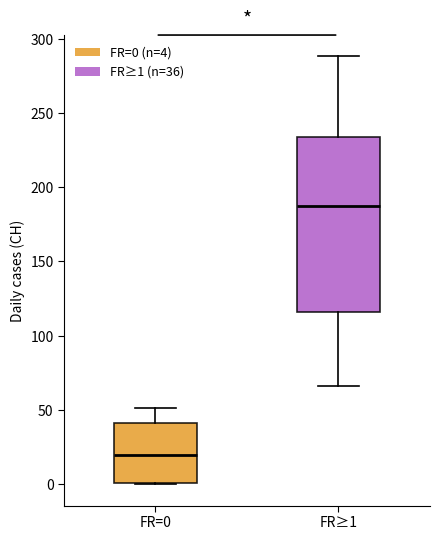

Reading left to right, transcribe this box plot: for each box, give where its median line is, the range the box spans, and where its two whiskers end, as read against the y-axis. The values are not printed on the chart, so give them approximately, as read against the axis.

FR=0: median 20, box 0 to 40, whiskers 0 to 50
FR≥1: median 190, box 115 to 235, whiskers 65 to 290